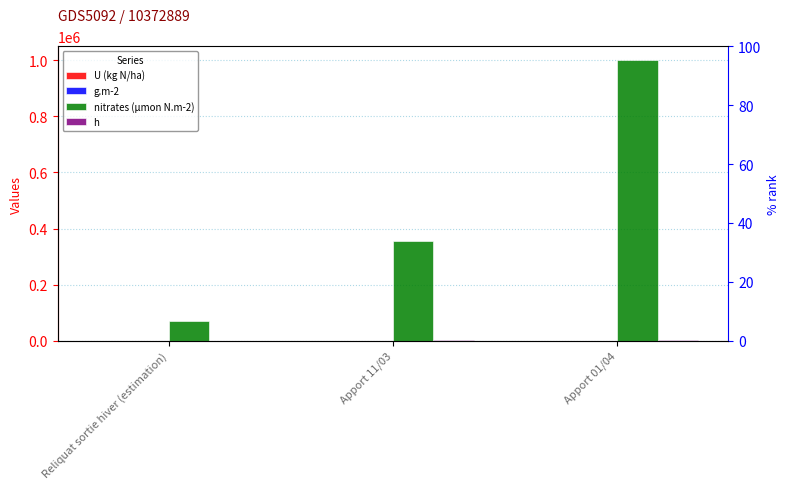

Reading left to right, list all the values displayed in this chart.

U (kg N/ha): Reliquat sortie hiver (estimation)=10.0	Apport 11/03=50.0	Apport 01/04=140.0
g.m-2: Reliquat sortie hiver (estimation)=1.0	Apport 11/03=5.0	Apport 01/04=14.0
nitrates (µmon N.m-2): Reliquat sortie hiver (estimation)=71428.6	Apport 11/03=357142.9	Apport 01/04=1000000.0
h: Reliquat sortie hiver (estimation)=0.0	Apport 11/03=2016.0	Apport 01/04=2520.0